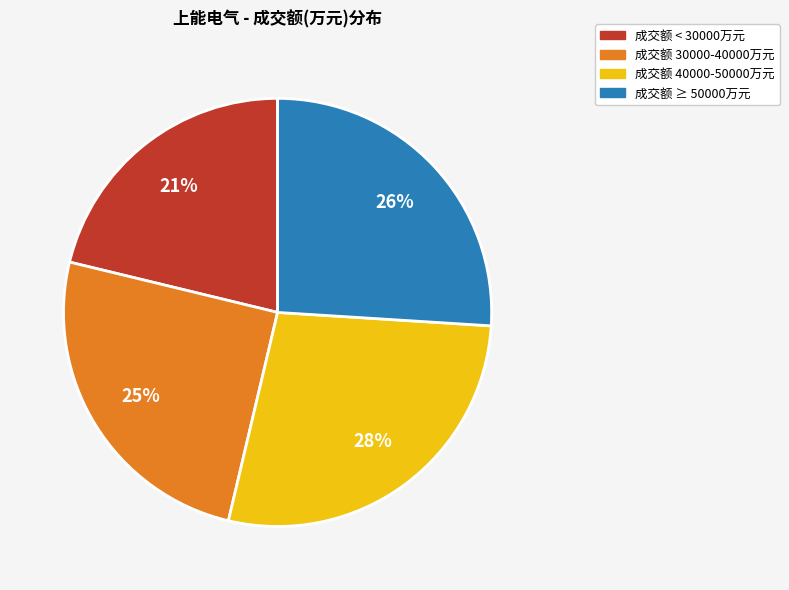

To the nearest percent, what is the average slice percentage?

25%